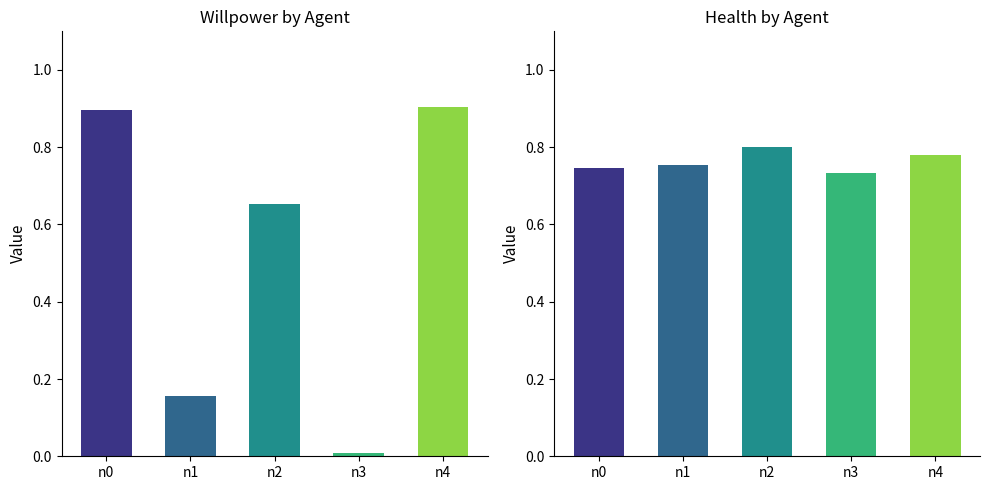

Between n0 and n3, which is larger?

n0